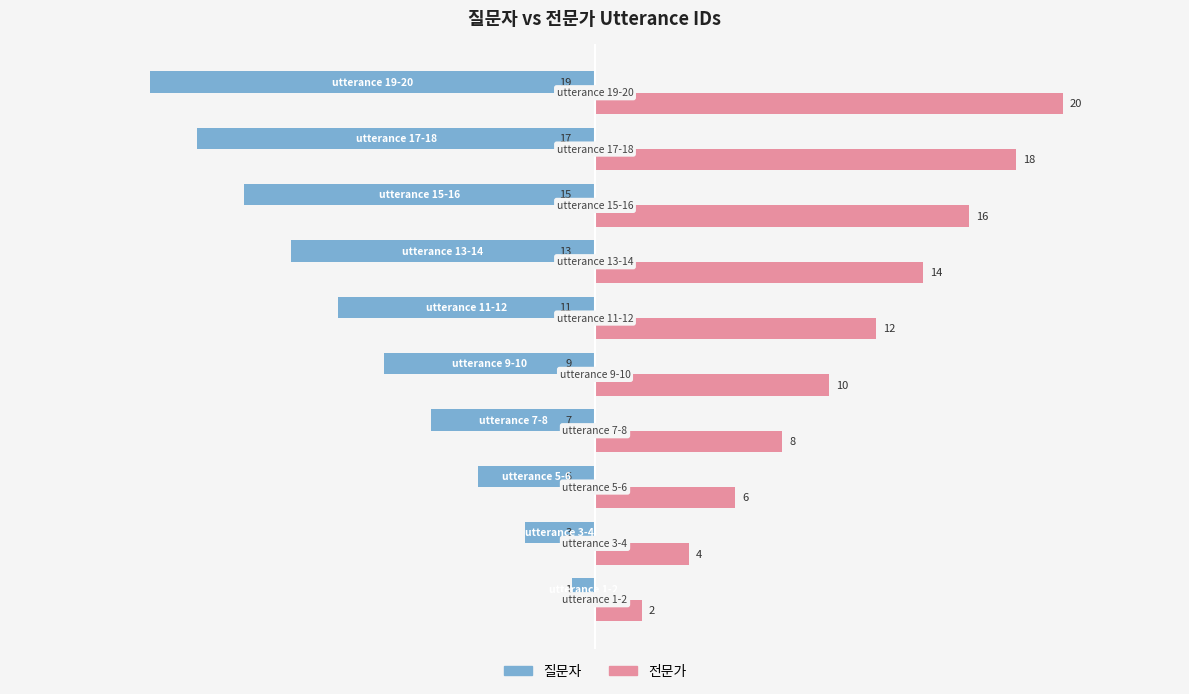

What is the difference between the maximum and minimum values in the 질문자 series?

18